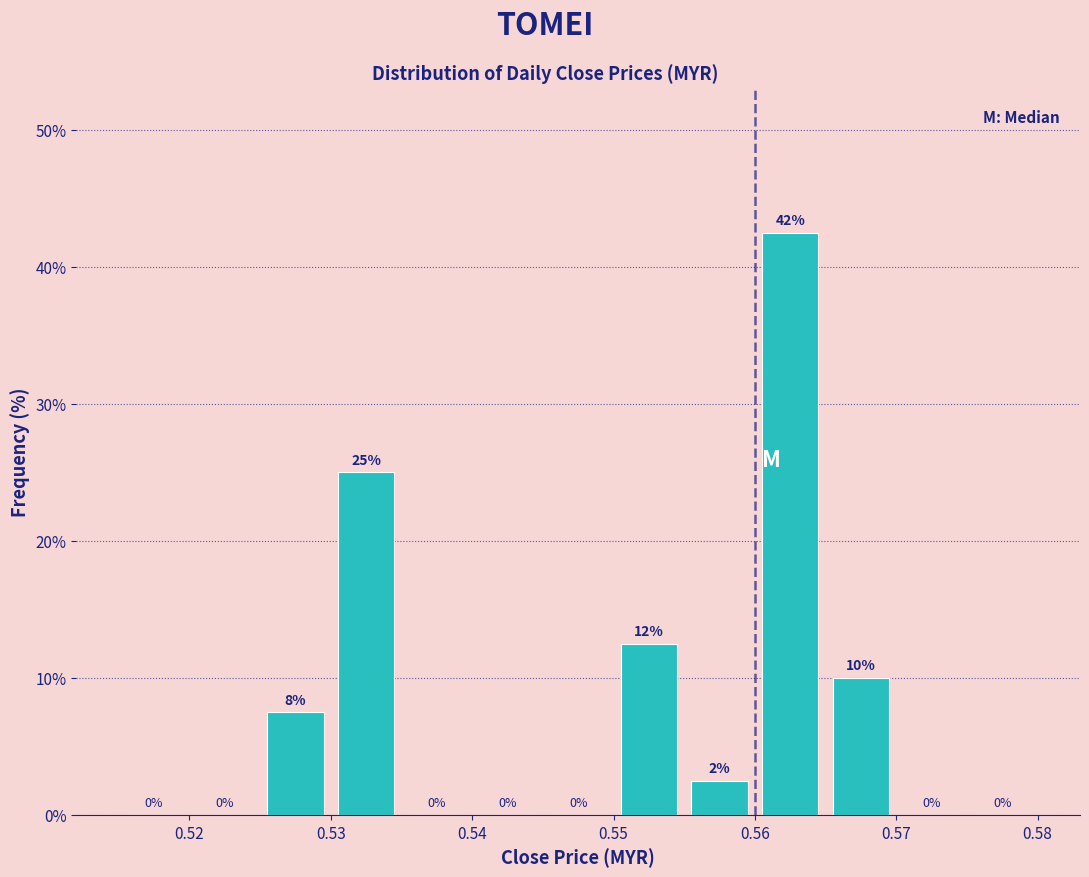

Over which range of the x-axis is the bar tallest?

0.560 to 0.565